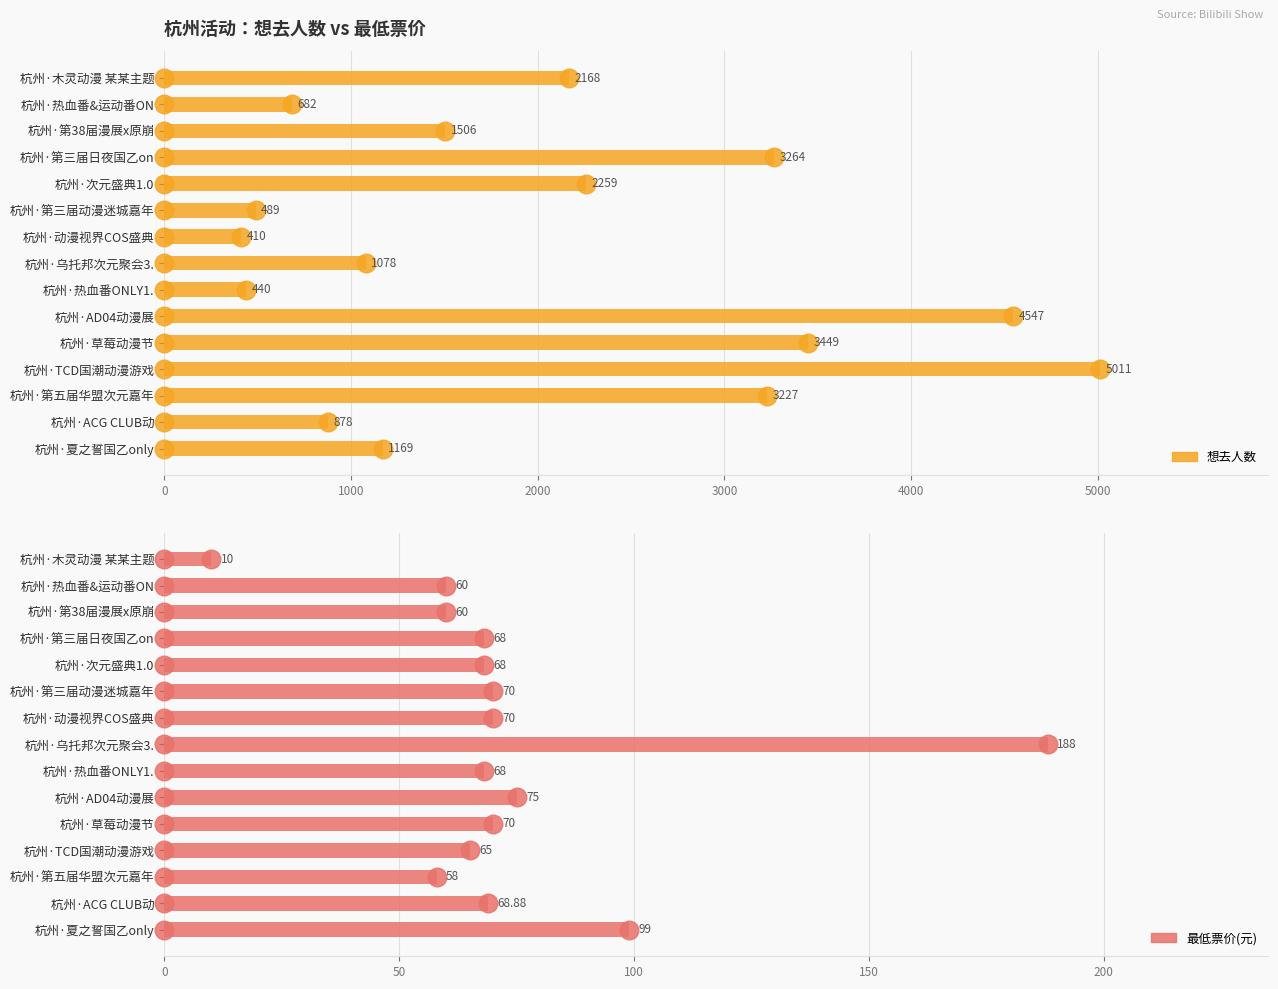

What are all the series names shown in the legend?

想去人数, 最低票价